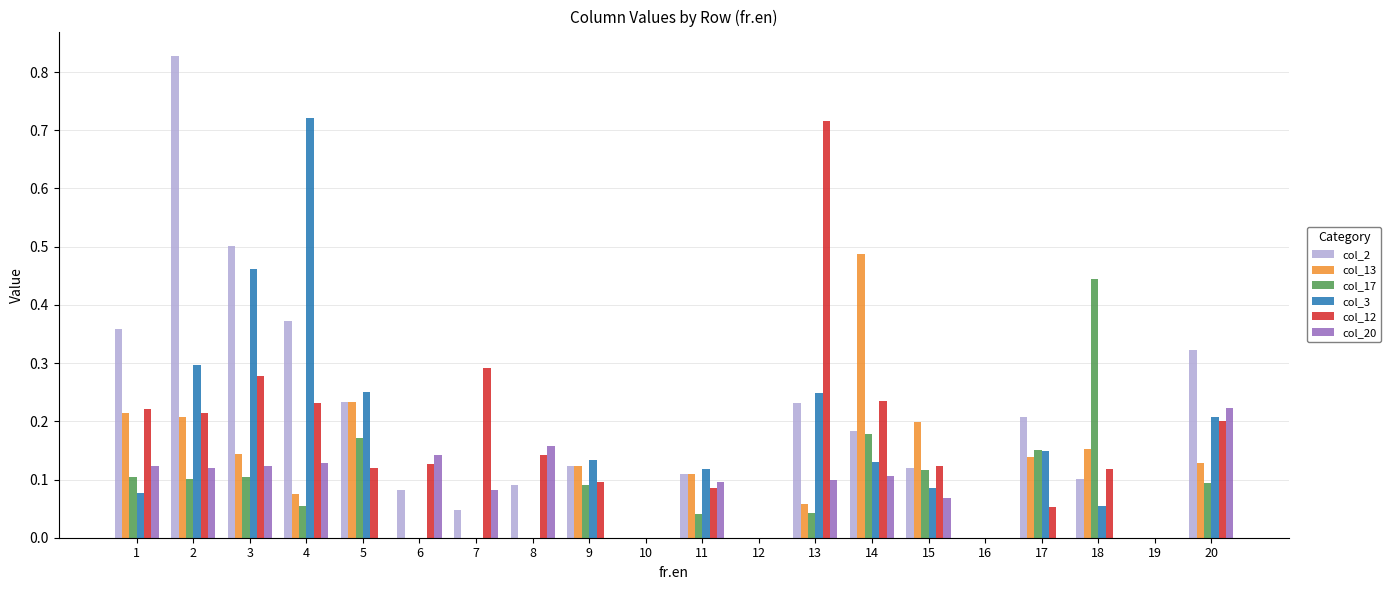

Between 8 and 14, which series saw the biggest shift?

col_13